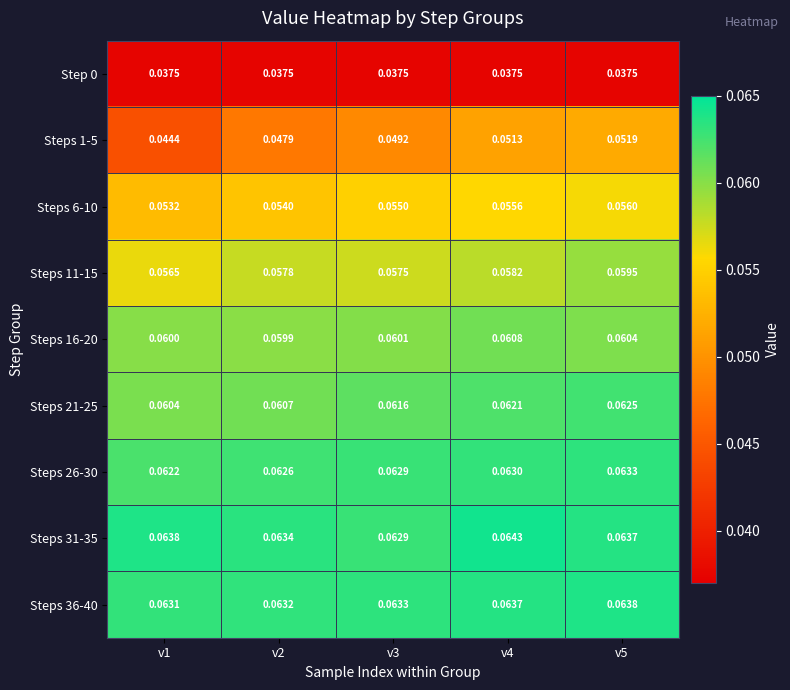

Is the value of Steps 21-25 at v1 greater than the value of Steps 31-35 at v1?

No